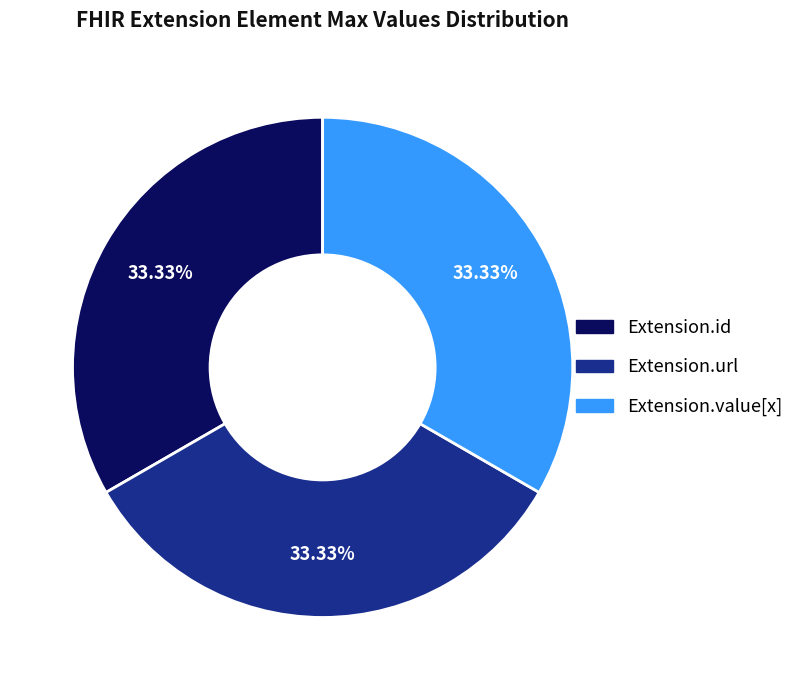

Is there a majority slice in this chart?

No